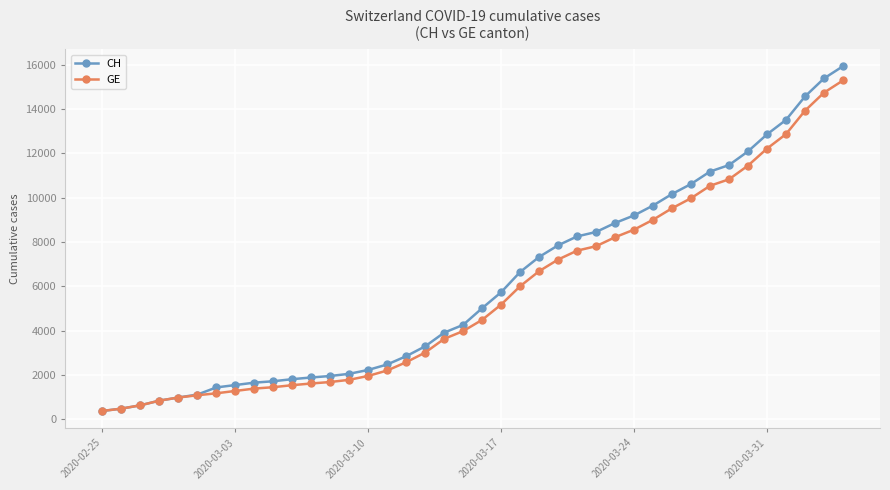

What is the minimum value for GE?

375